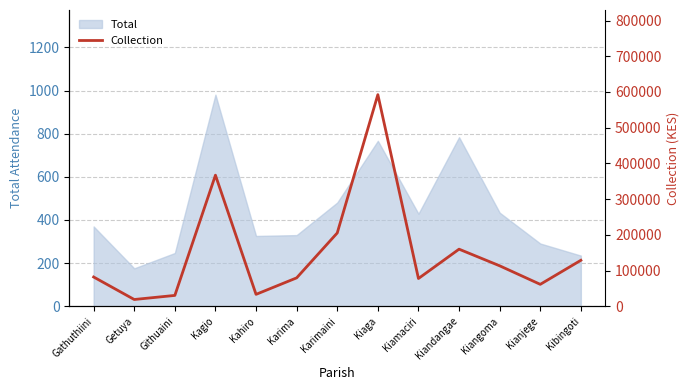

How many points are lower than both their immediate neighbors (excluding endpoints)?

4